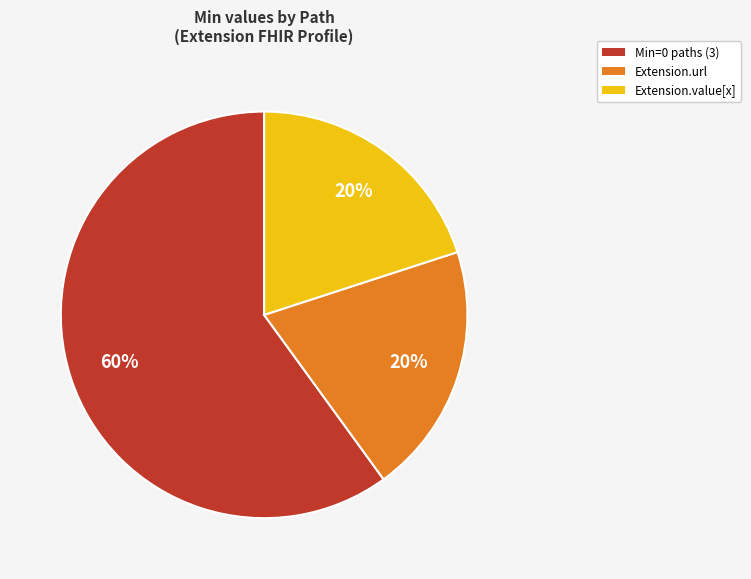

Does any single category account for the majority?

Yes